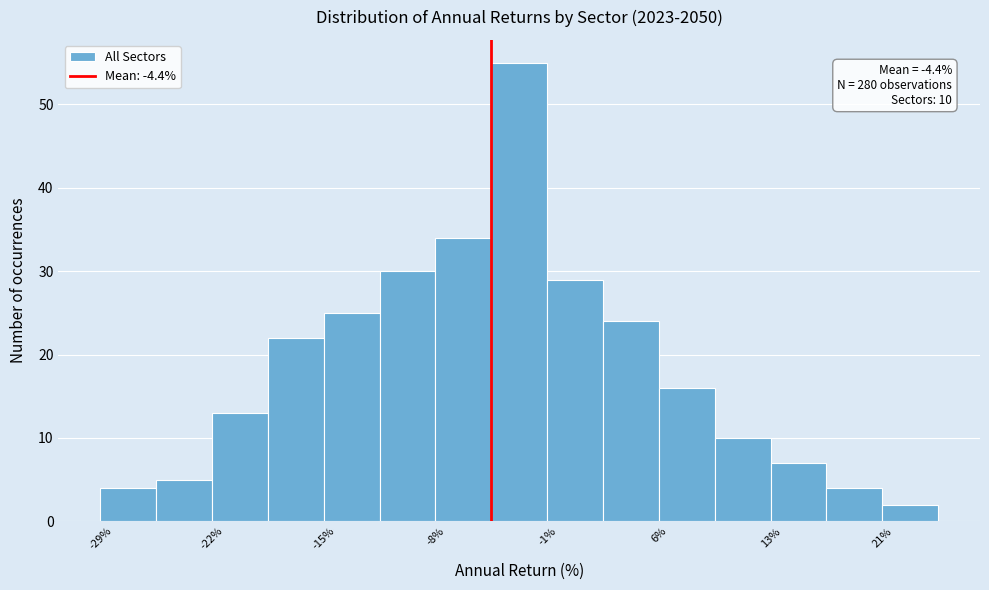

Around what value on the x-axis is the tallest bar? Give the approximate position of its centre, as read against the axis.

-3